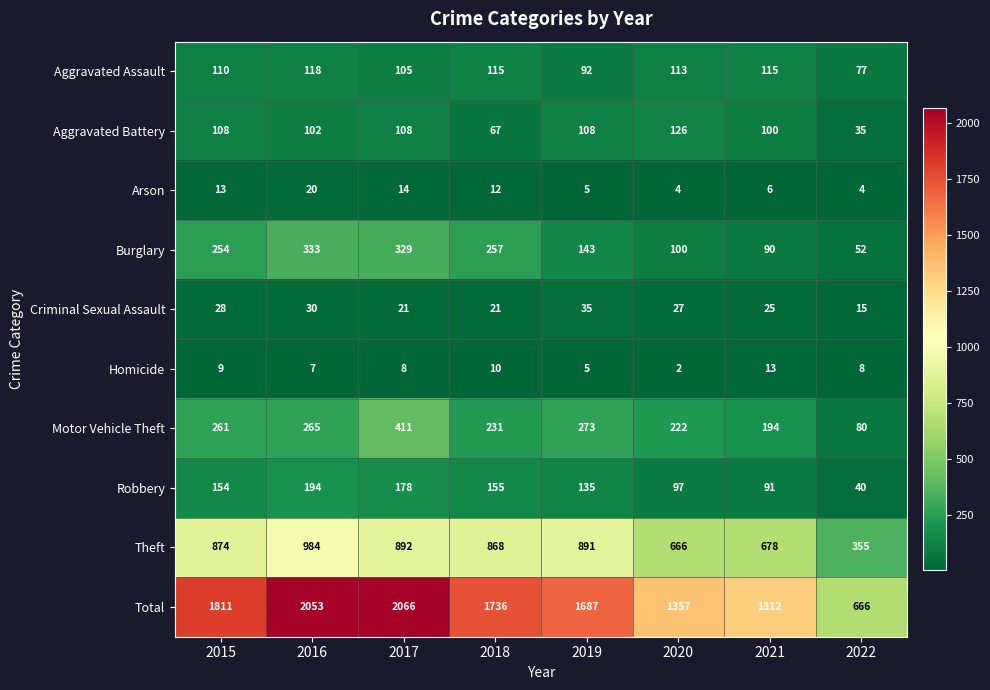

Which series has the largest range (max minus min)?

Total